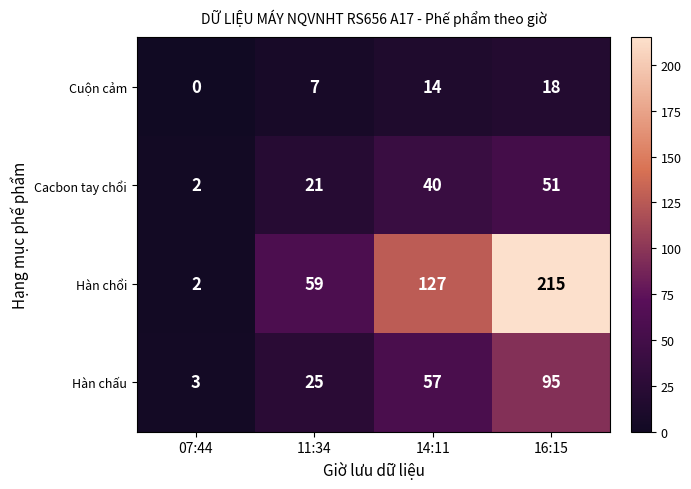

The value of Cuộn cảm at 14:11 is 8. True or false?

False